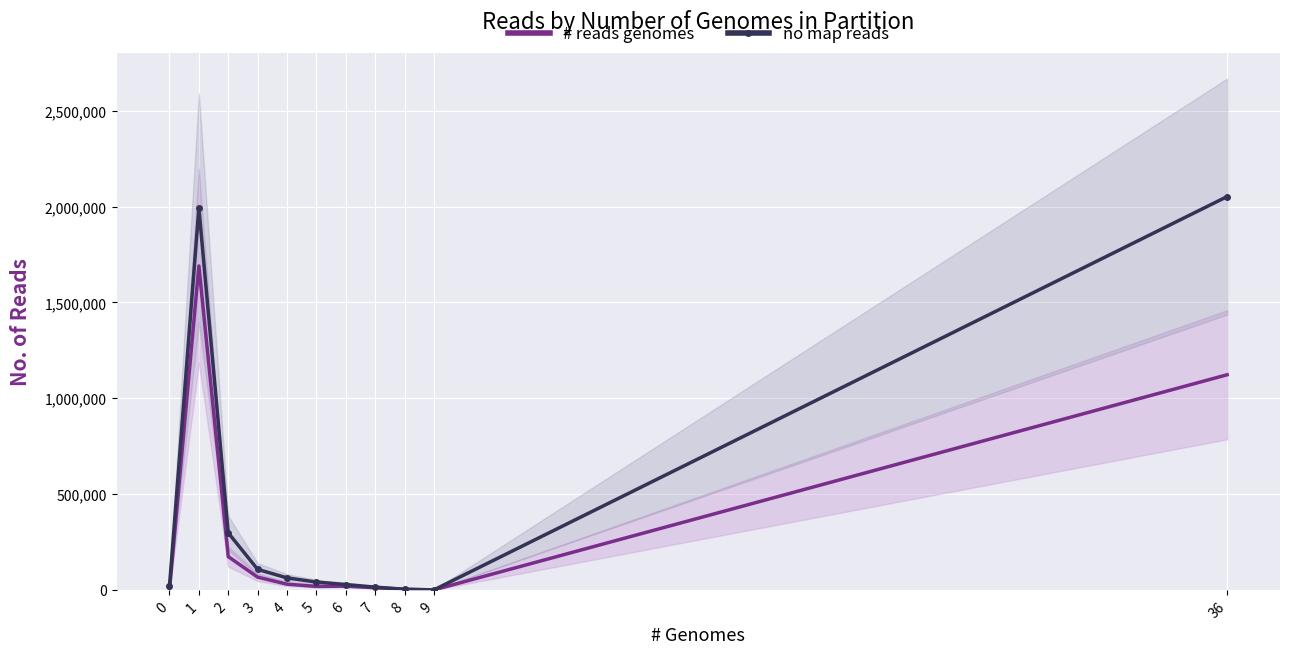

How many values in the # reads genomes series are below 19871?

5